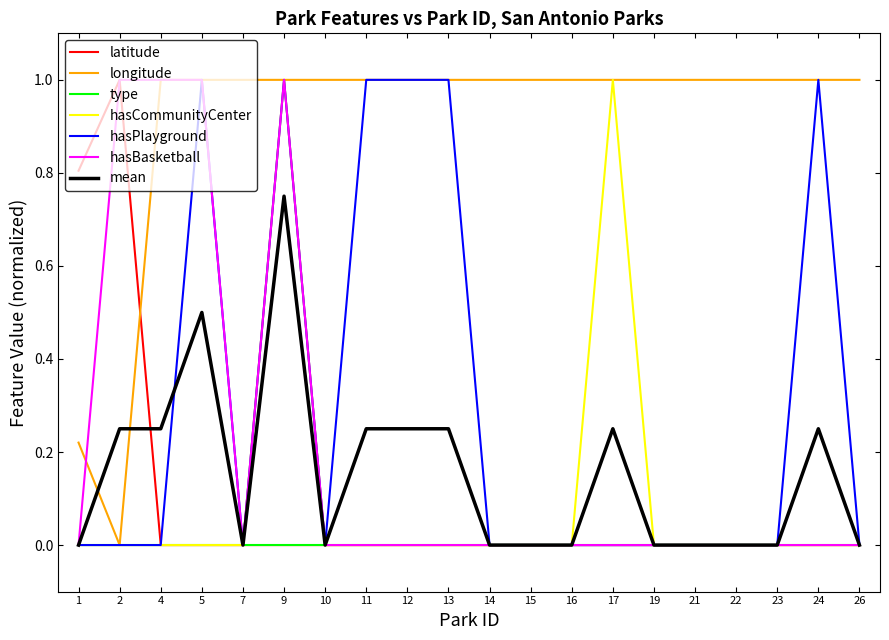

Is the value of mean at 13 greater than the value of latitude at 14?

Yes